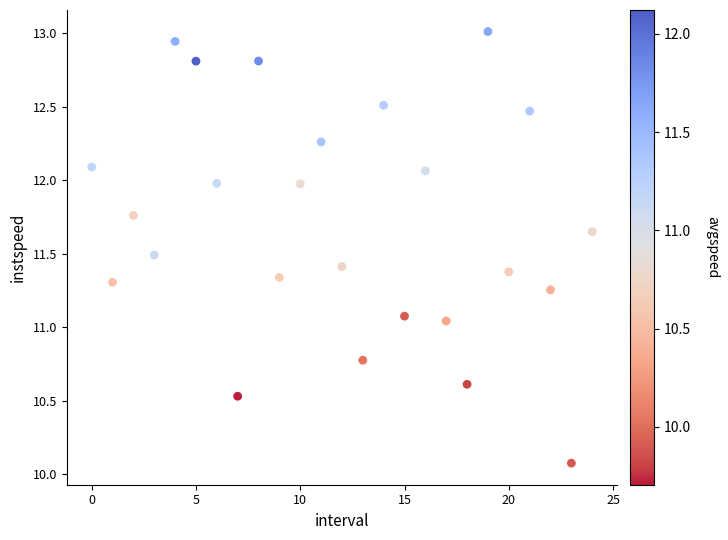

What is the range of Y values (max minus min)?

2.9